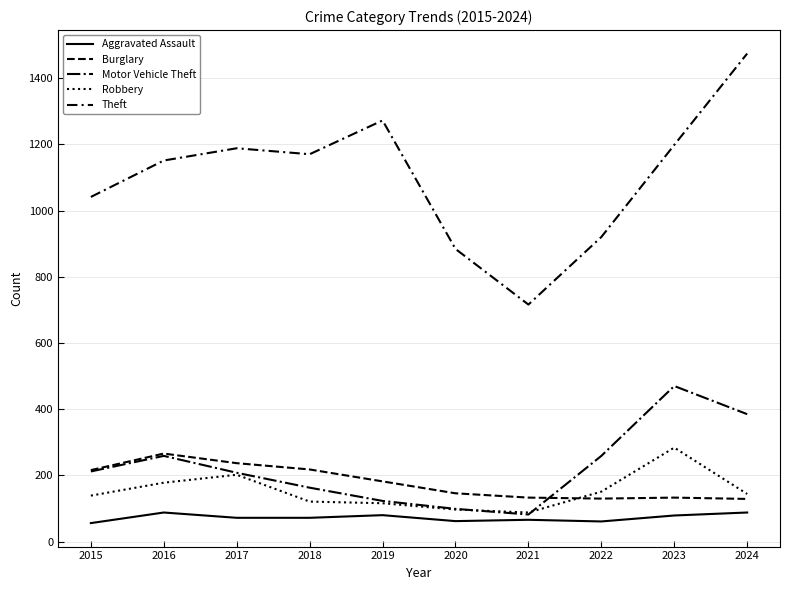

Does the chart have visible grid lines?

Yes